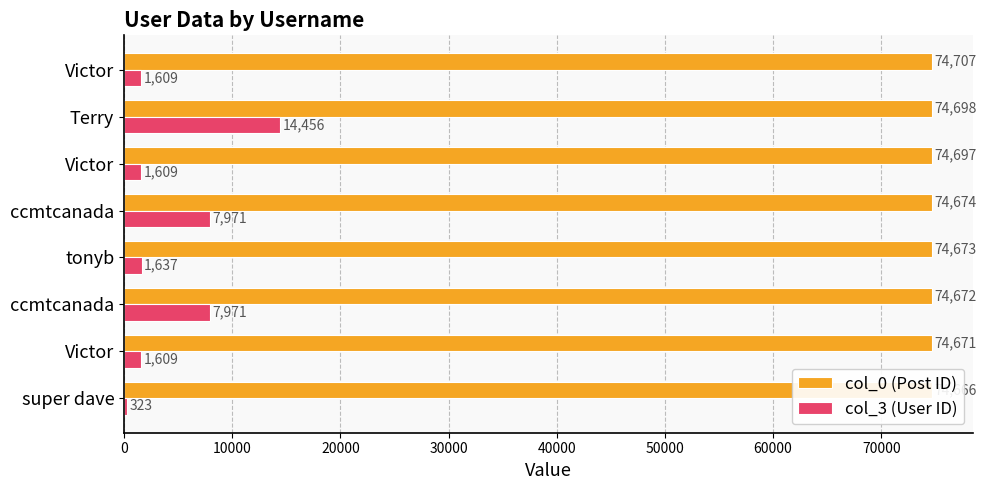

Which series changed the most between super dave and tonyb?

col_3 (User ID)